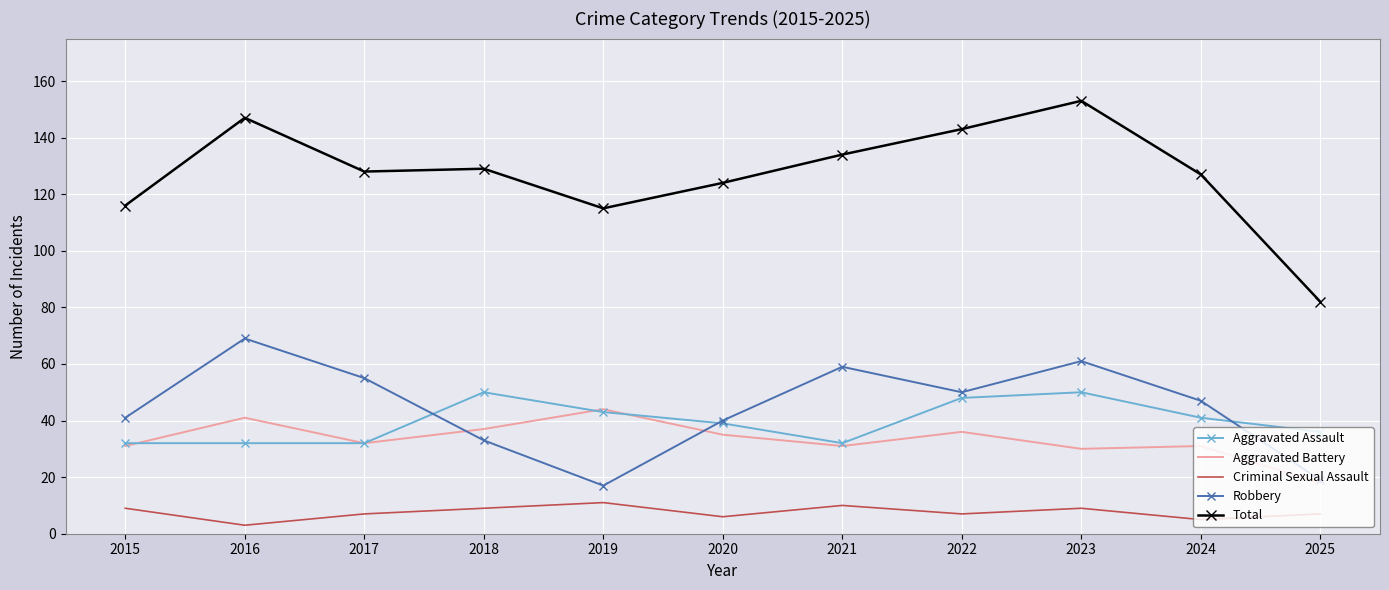

What is the greatest value displayed?

153